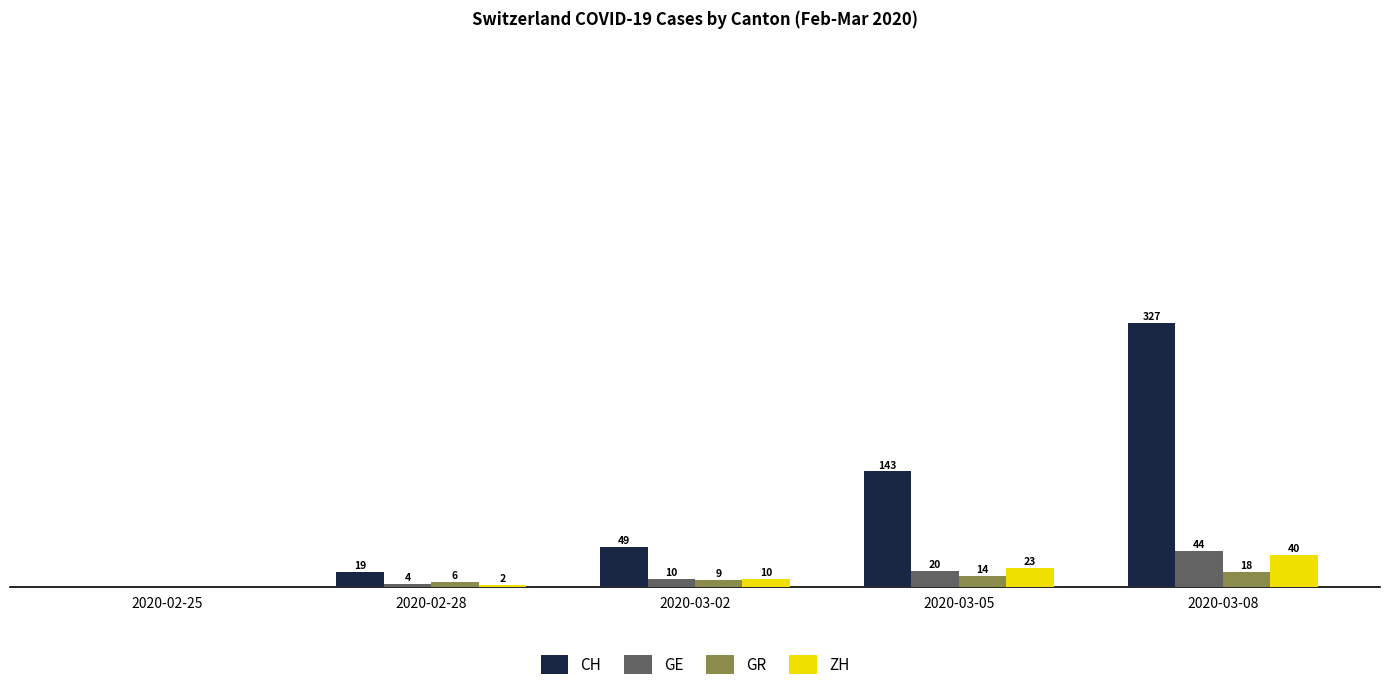

Is the value of ZH at 2020-03-02 greater than the value of GE at 2020-02-28?

Yes